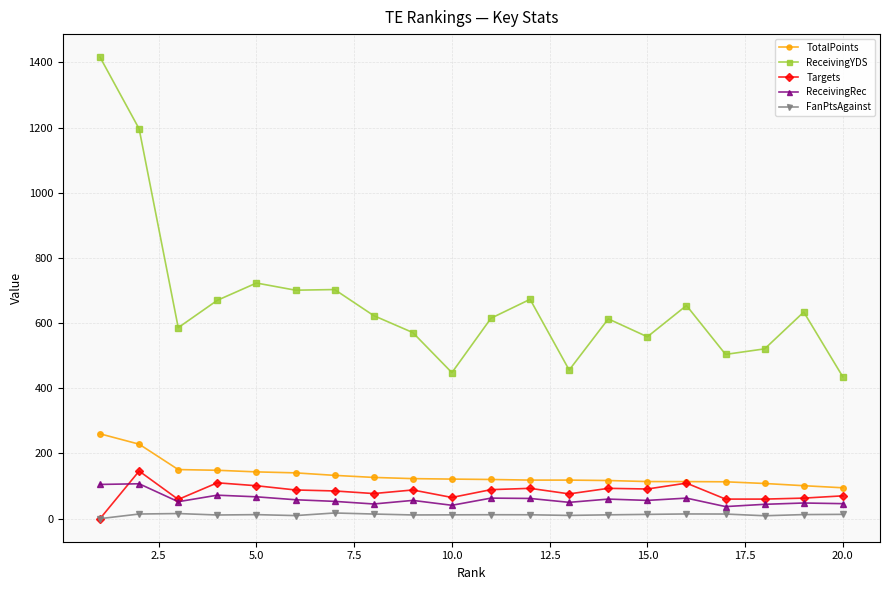

What are all the series names shown in the legend?

TotalPoints, ReceivingYDS, Targets, ReceivingRec, FanPtsAgainst